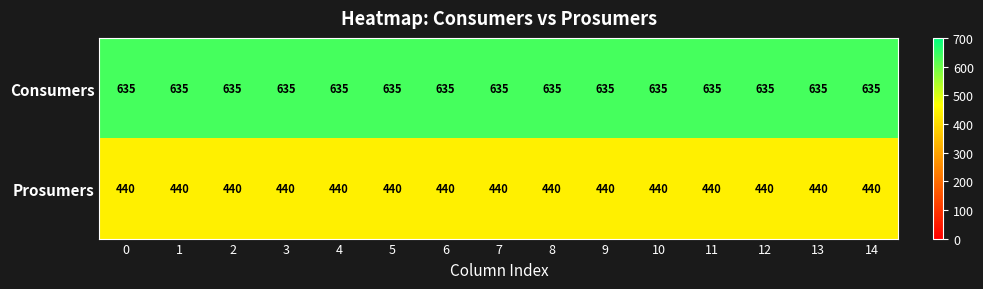

List the series in order of their overall mean, lowest first.

Prosumers, Consumers